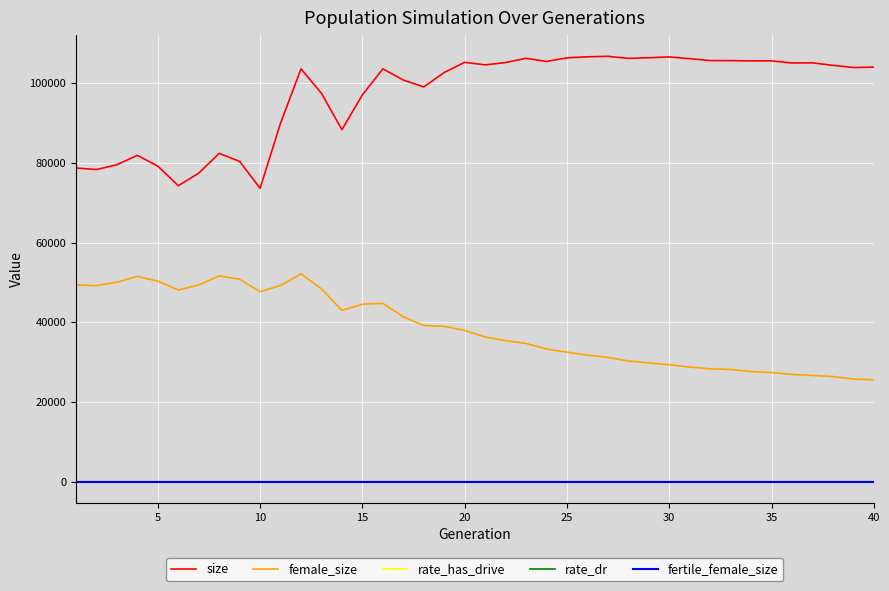

Which series has the widest spread of values?

size